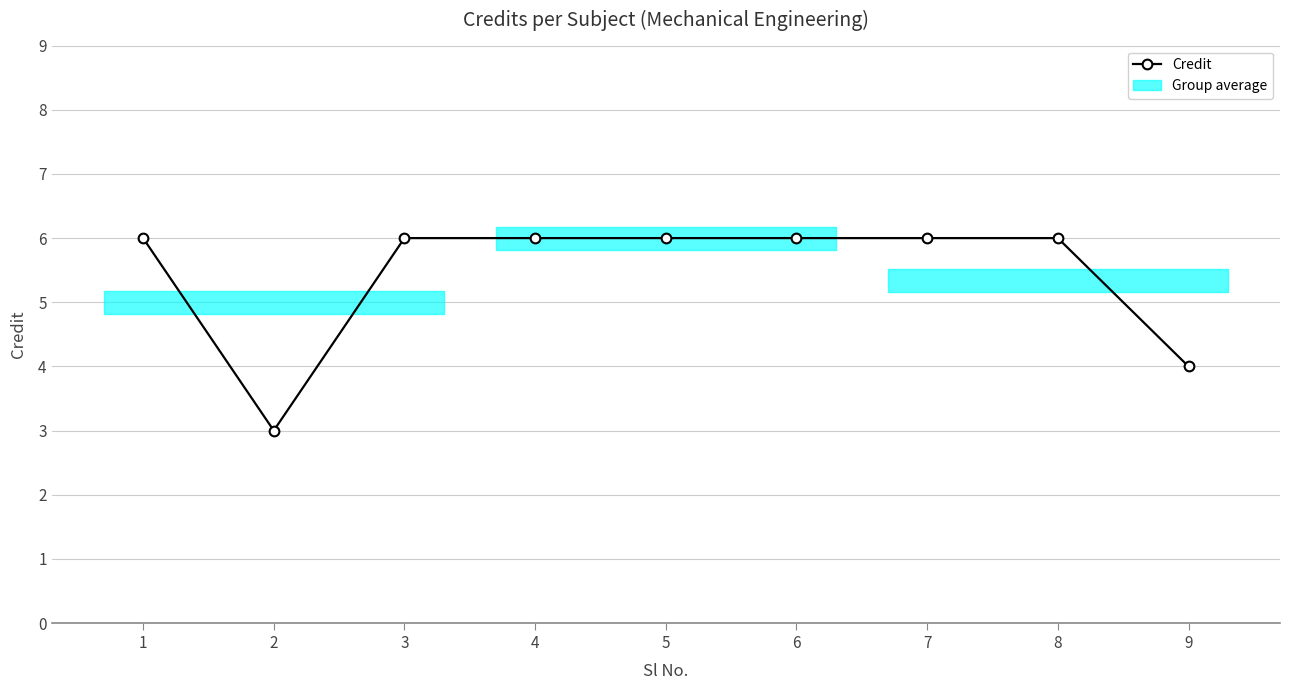

Which category has the highest value across all series?

1